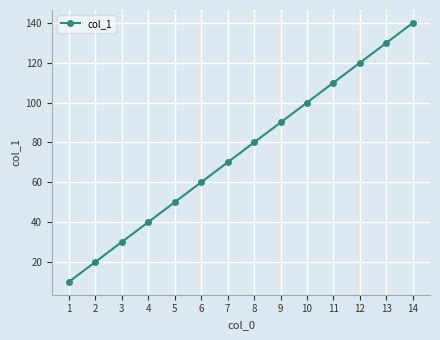

Reading left to right, transcribe all the data shown in this chart.

1=10	2=20	3=30	4=40	5=50	6=60	7=70	8=80	9=90	10=100	11=110	12=120	13=130	14=140